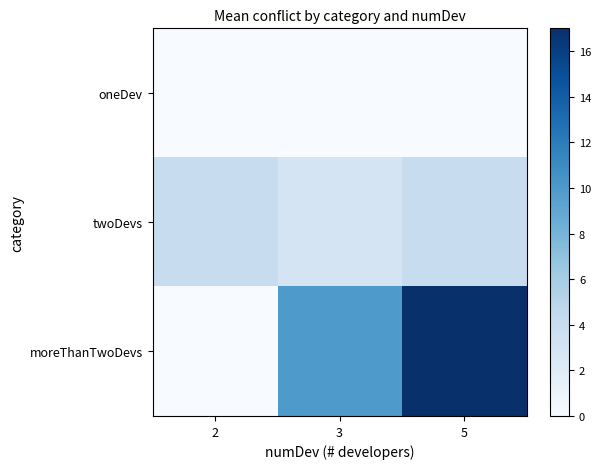

Reading right to left, what are all the values shown in this chart?

oneDev: 5=0	3=0	2=0
twoDevs: 5=4	3=3	2=4
moreThanTwoDevs: 5=17	3=10	2=0